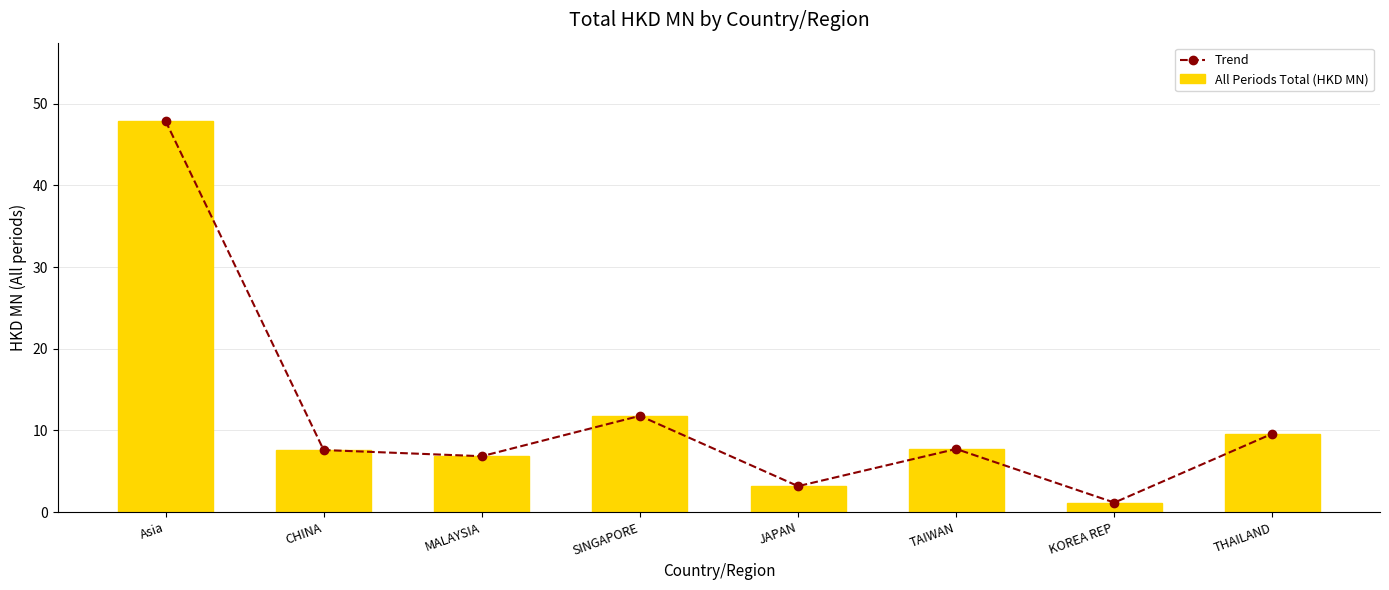

Read the All Periods Total (HKD MN) value at KOREA REP.

1.2